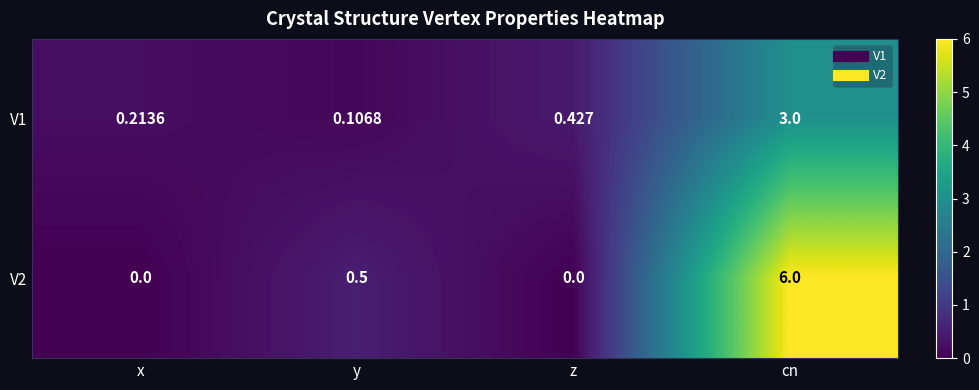

At which category is the sum across all series the highest?

cn